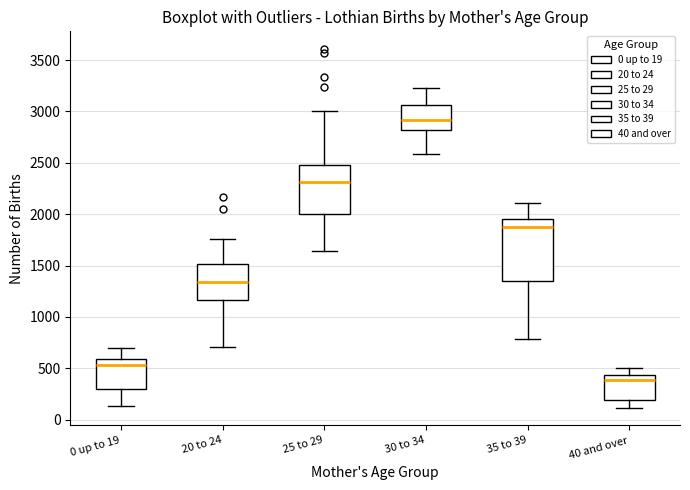

Reading left to right, transcribe this box plot: for each box, give where its median line is, the range the box spans, and where its two whiskers end, as read against the y-axis. The values are not printed on the chart, so give them approximately, as read against the axis.

0 up to 19: median 550, box 300 to 600, whiskers 150 to 700
20 to 24: median 1350, box 1150 to 1500, whiskers 700 to 1750
25 to 29: median 2300, box 2000 to 2500, whiskers 1650 to 3000
30 to 34: median 2900, box 2800 to 3050, whiskers 2600 to 3250
35 to 39: median 1900, box 1350 to 1950, whiskers 800 to 2100
40 and over: median 400, box 200 to 450, whiskers 100 to 500